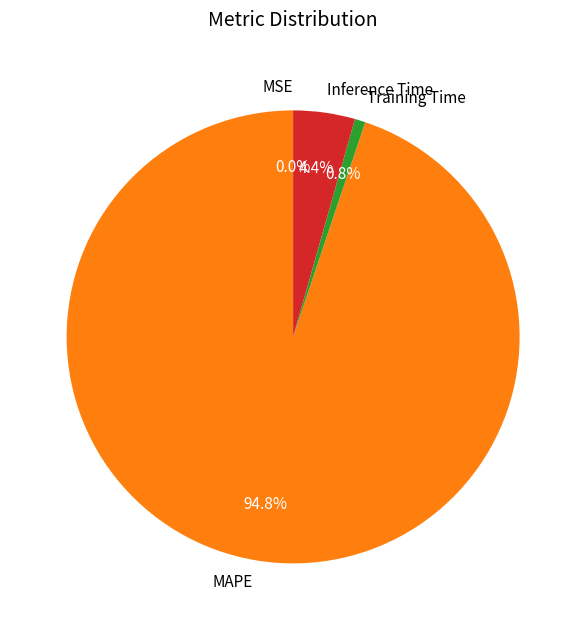

What is the largest slice in the pie chart?

MAPE